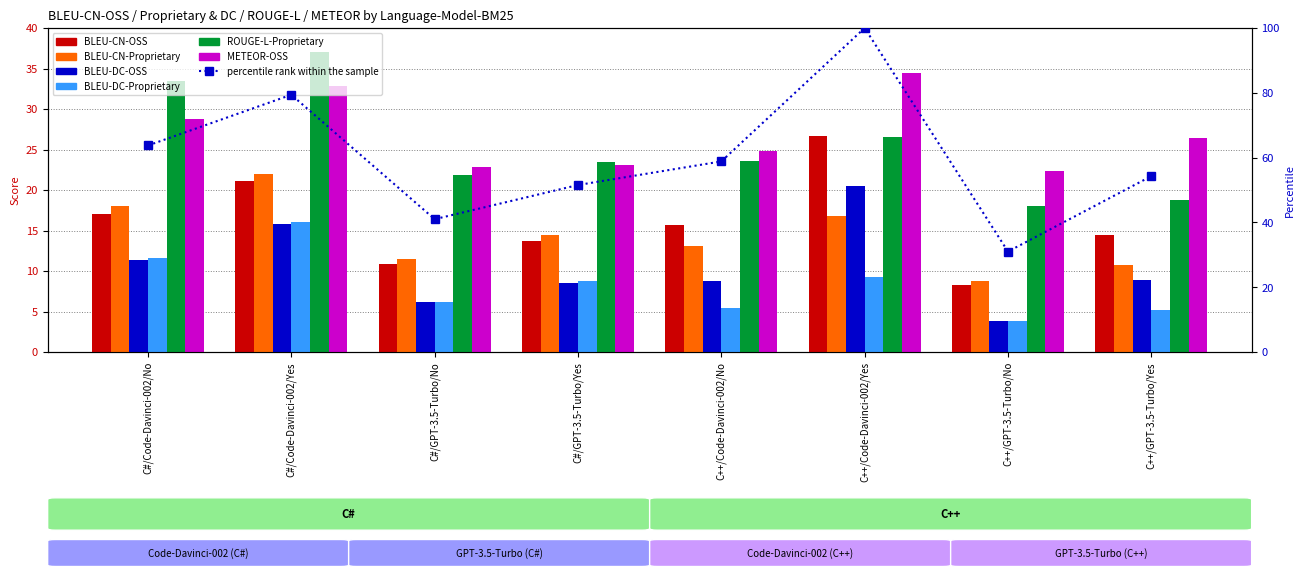

At how many categories does at least one series exceed 11?

8